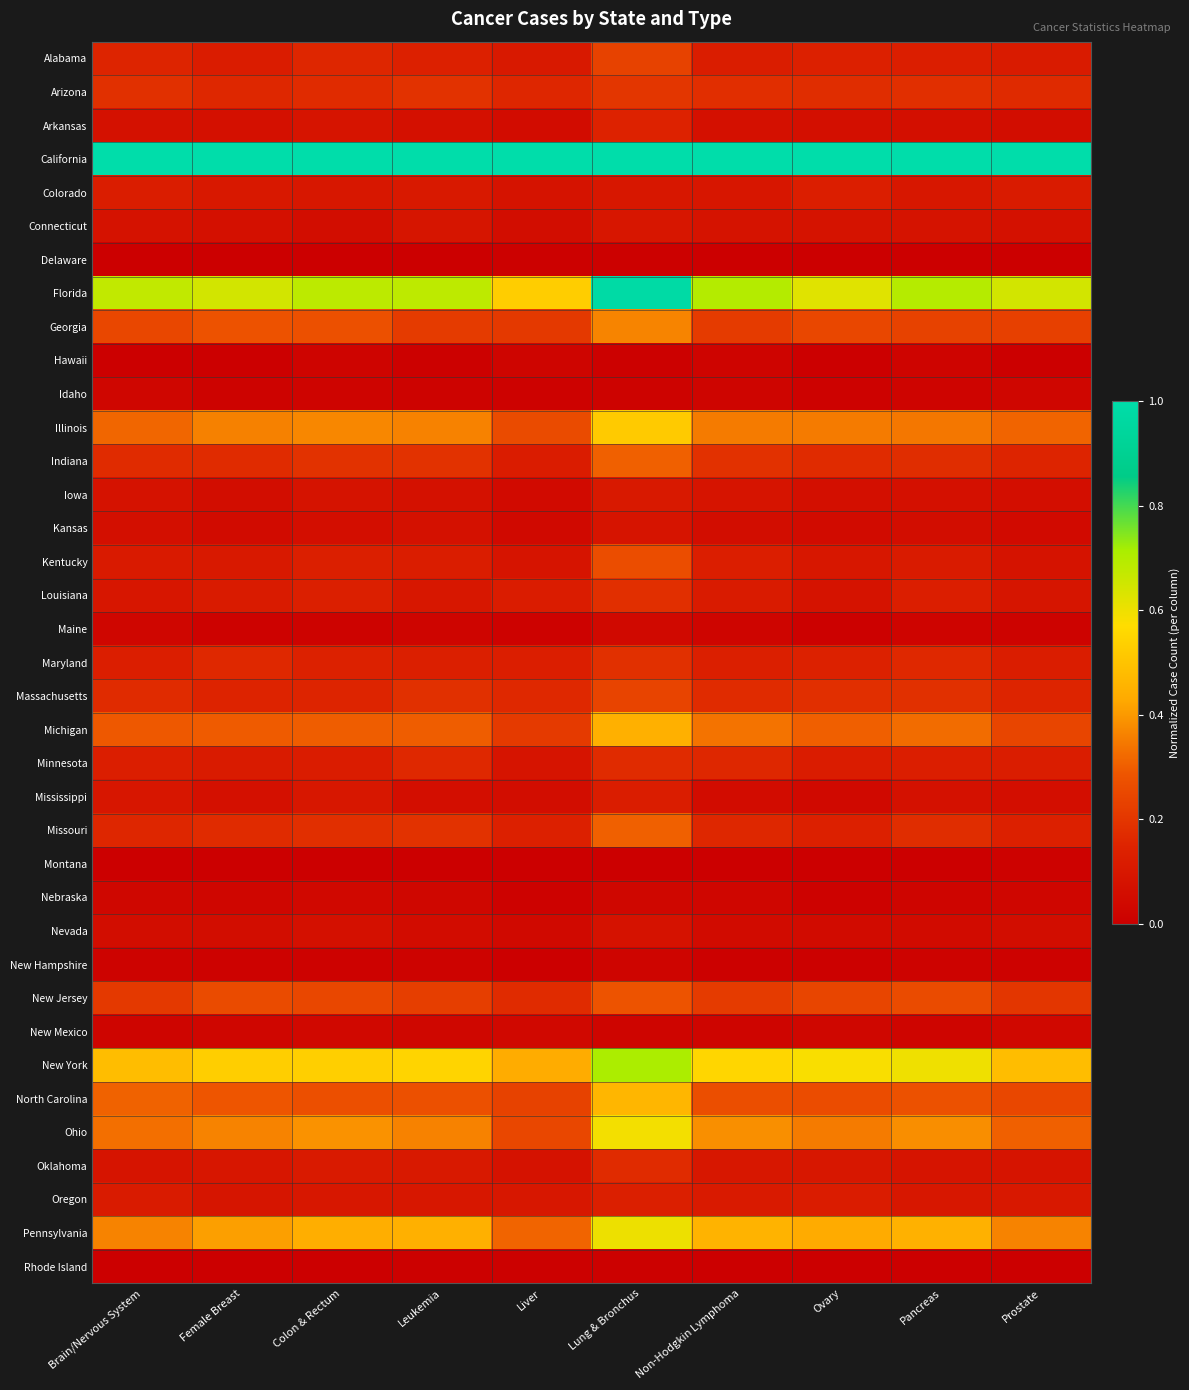

At how many categories does at least one series exceed 0?

10